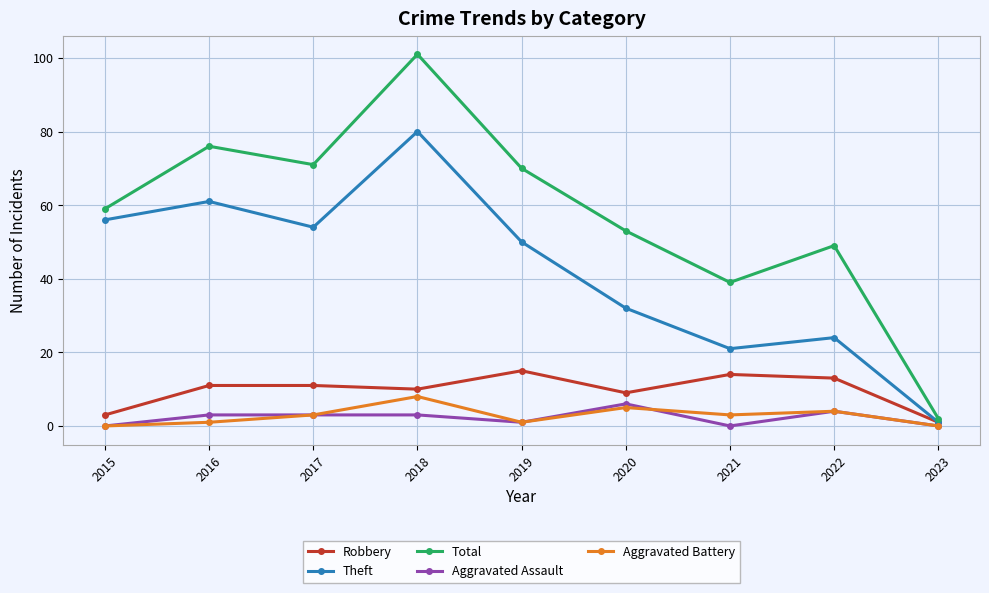

How many data points does each series have?

9